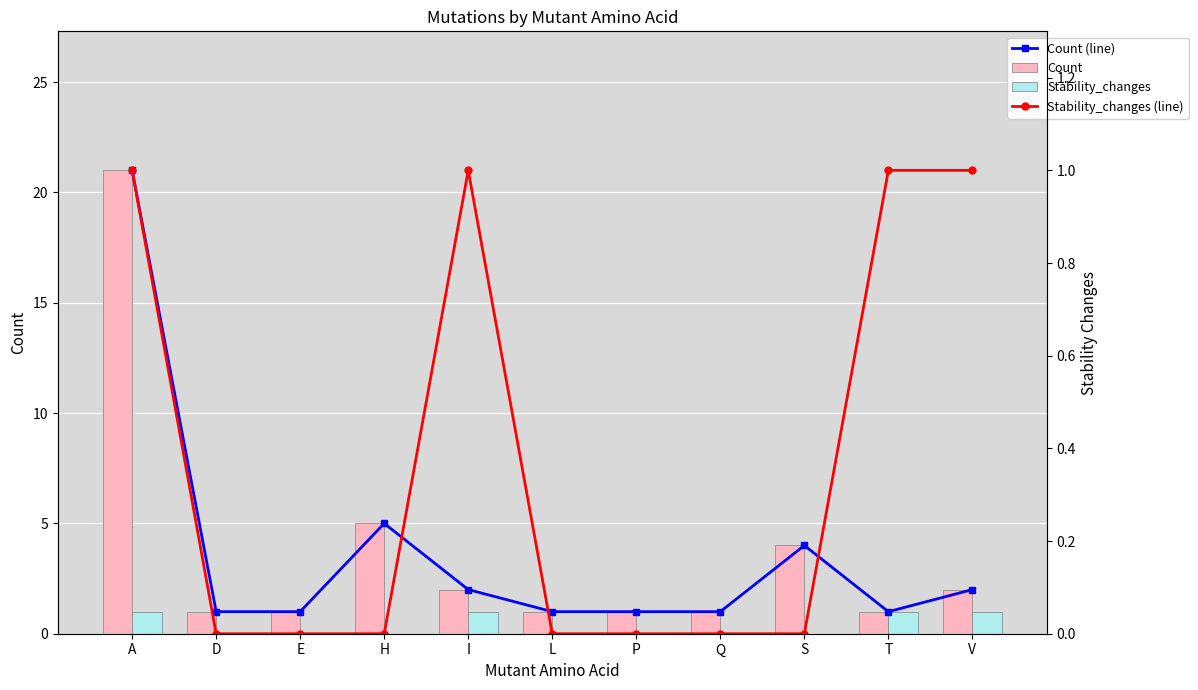

Count the number of categories in the chart.

11